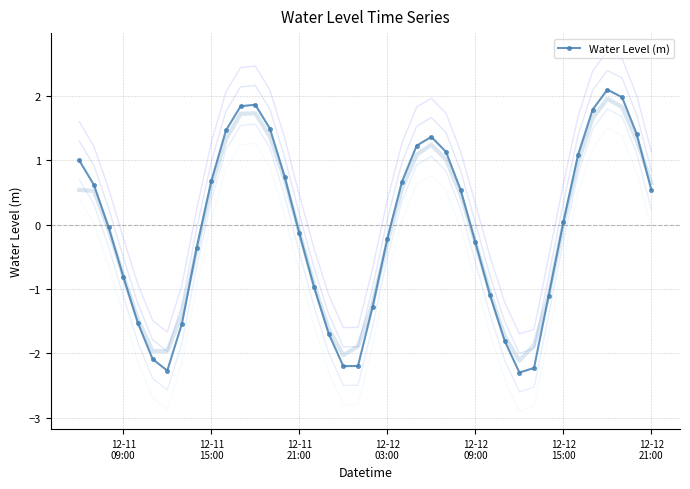

True or false: there are more than 2 points higher than both neighbors.

True